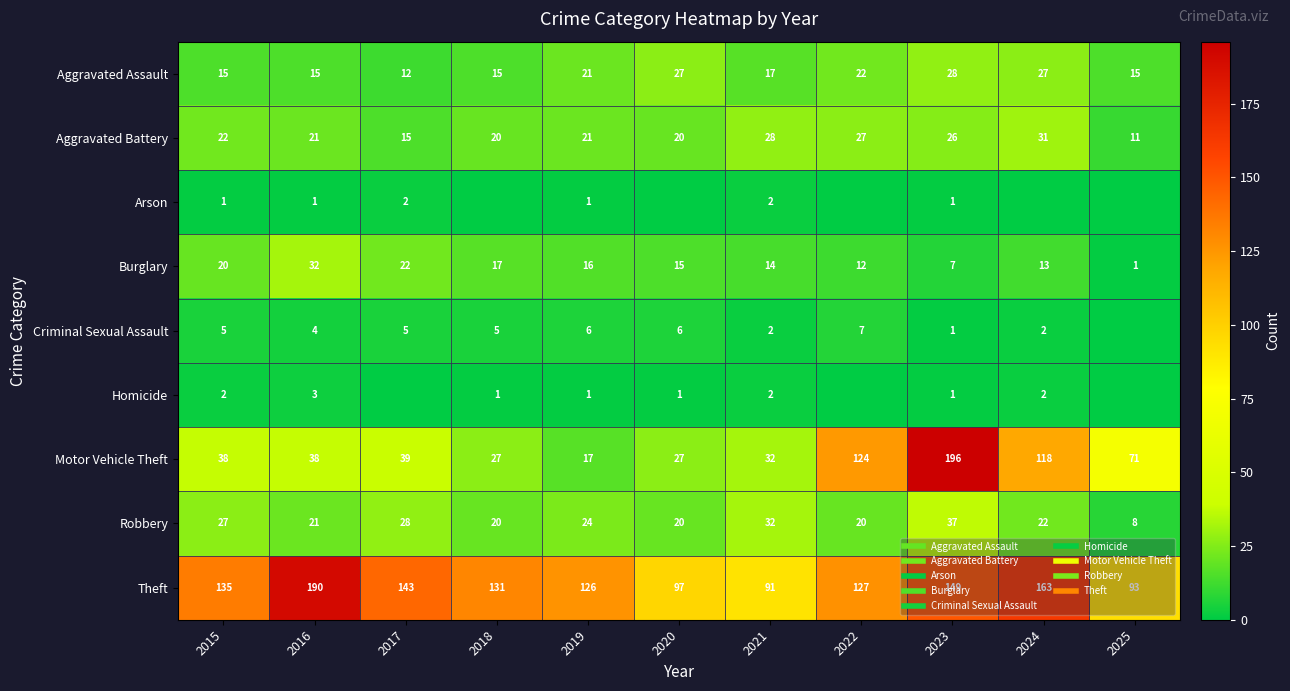

What is the sum of the Theft values at 2024 and 2020?

260